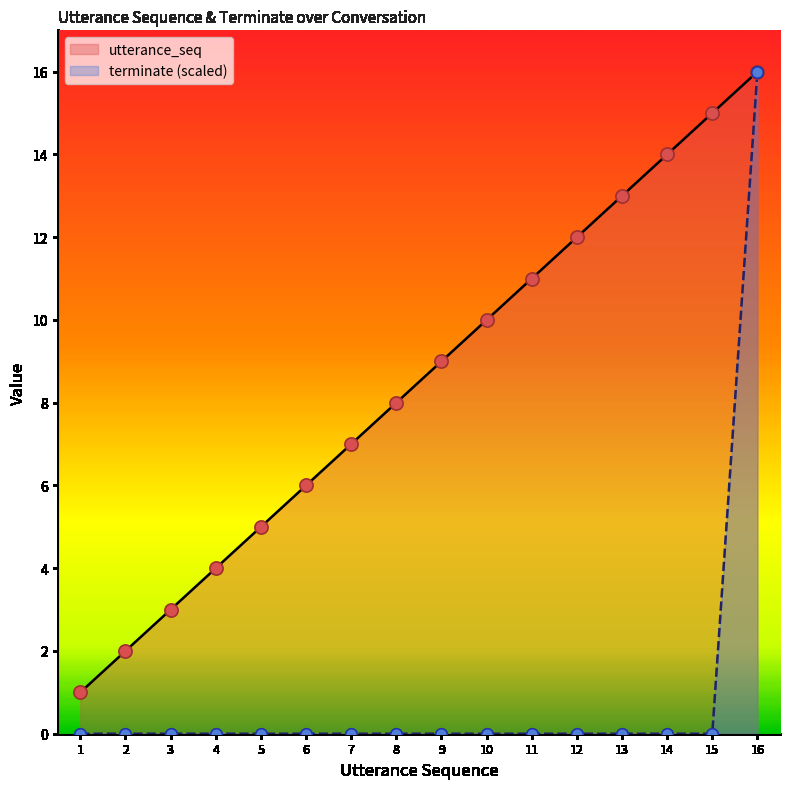

Which series has the widest spread of Y values?

terminate